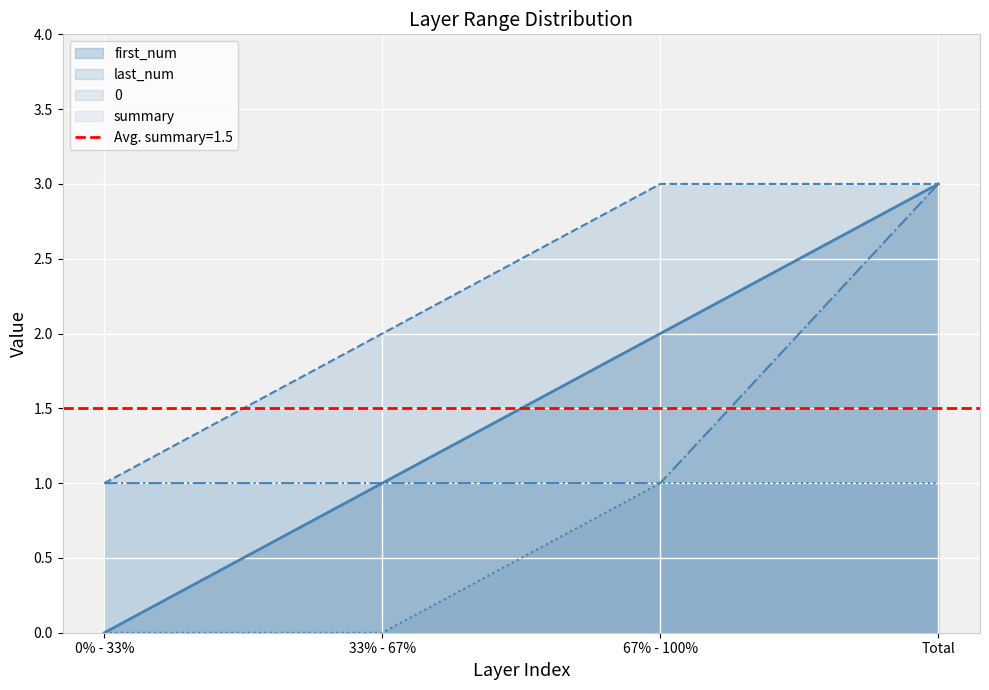

The last_num series shows 3 at 33% - 67%. True or false?

False